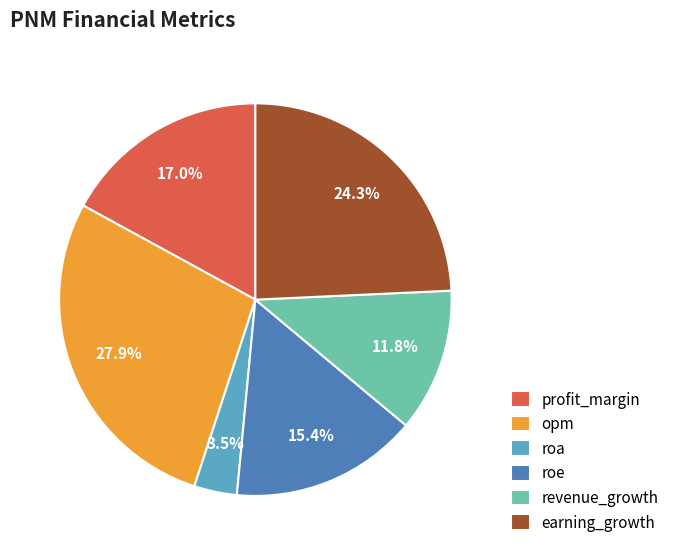

What is the smallest slice in the pie chart?

roa